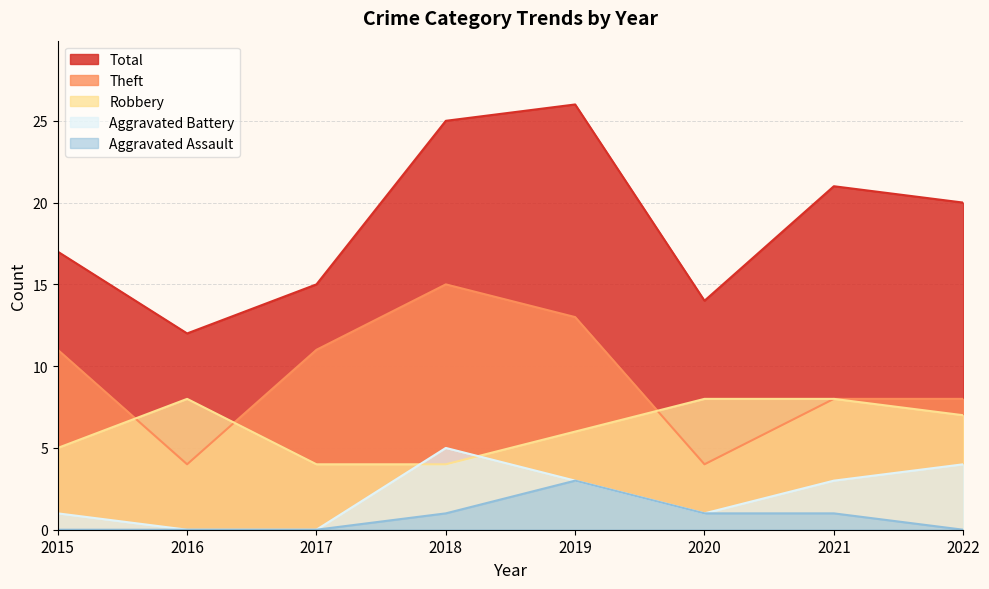

How many values in the Aggravated Battery series exceed 3?

2